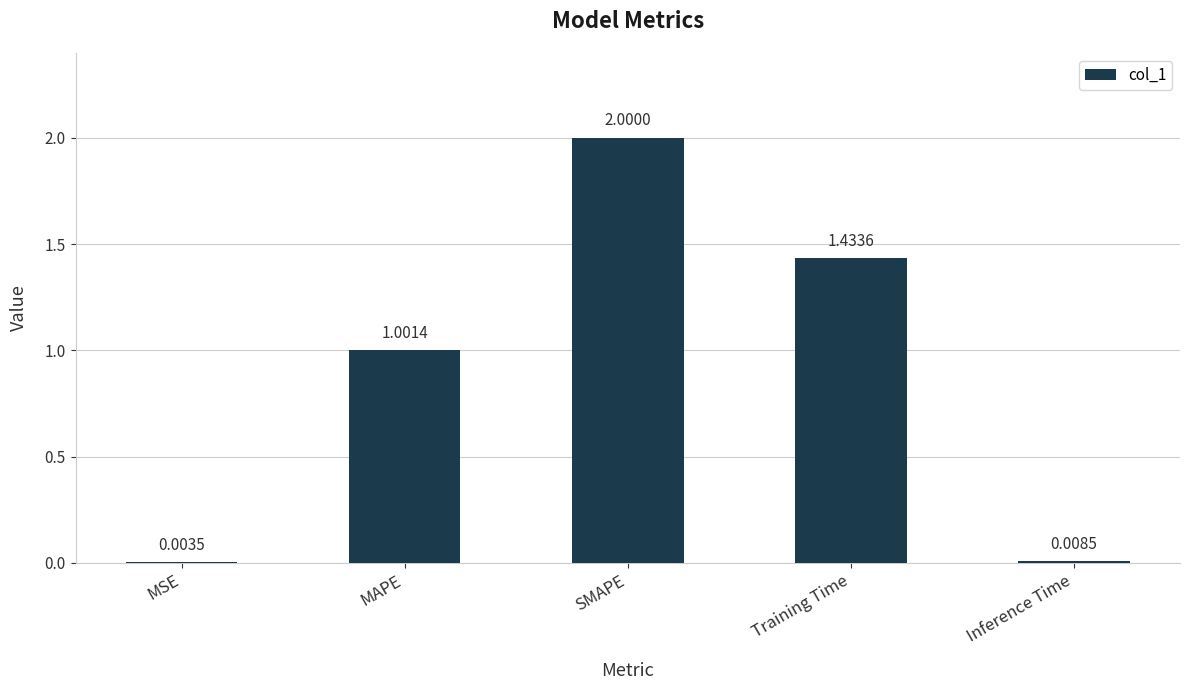

What is the sum of all values?

4.4